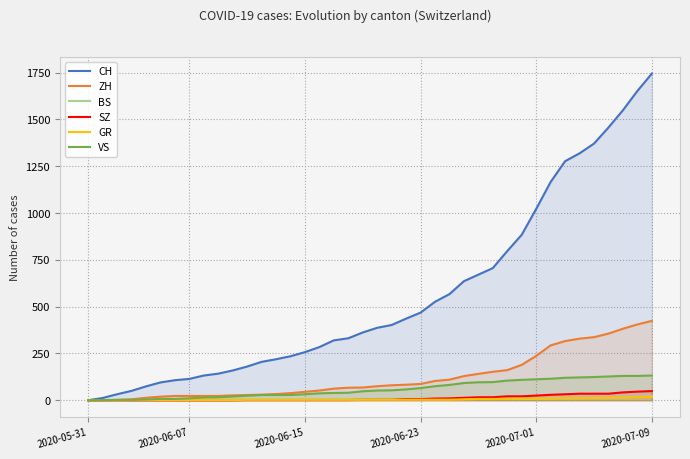

What is the total value across all series at 29?

1099